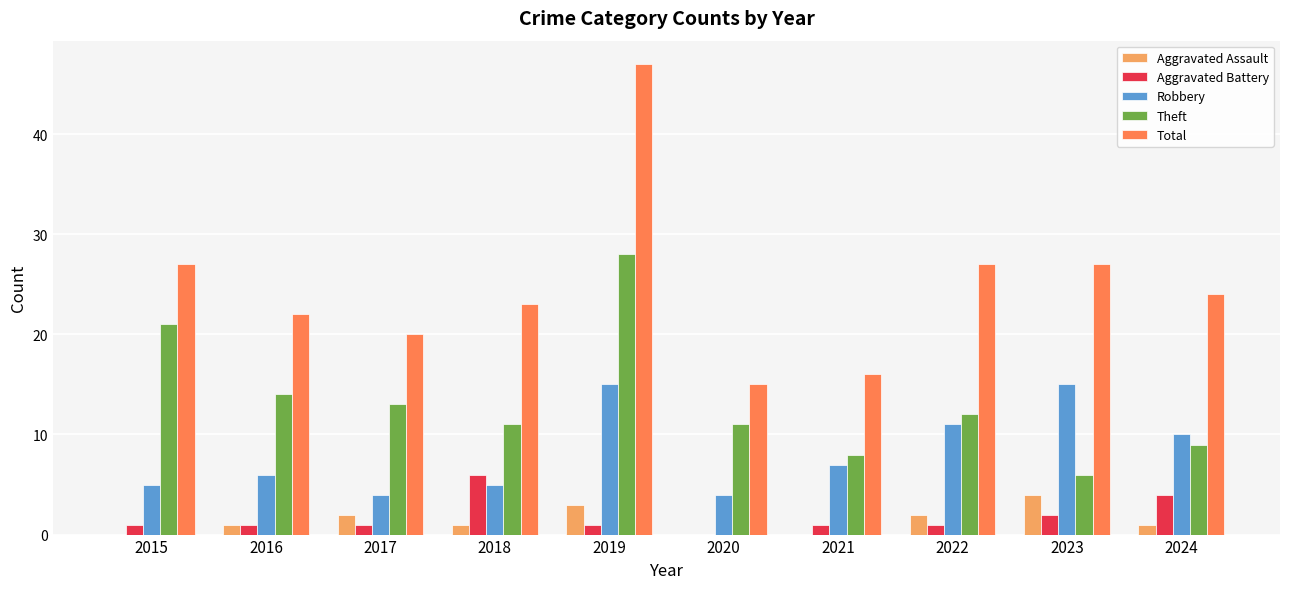

What is the sum of the Robbery values at 2019 and 2016?

21